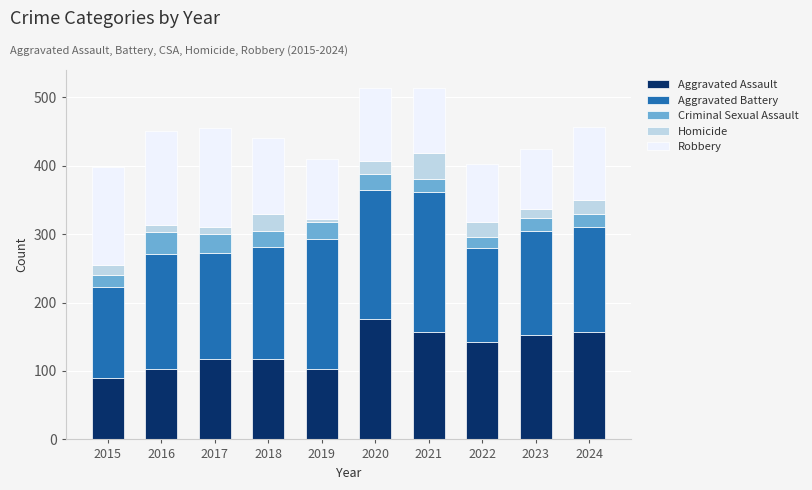

What is the total value across all series at 2023?

424